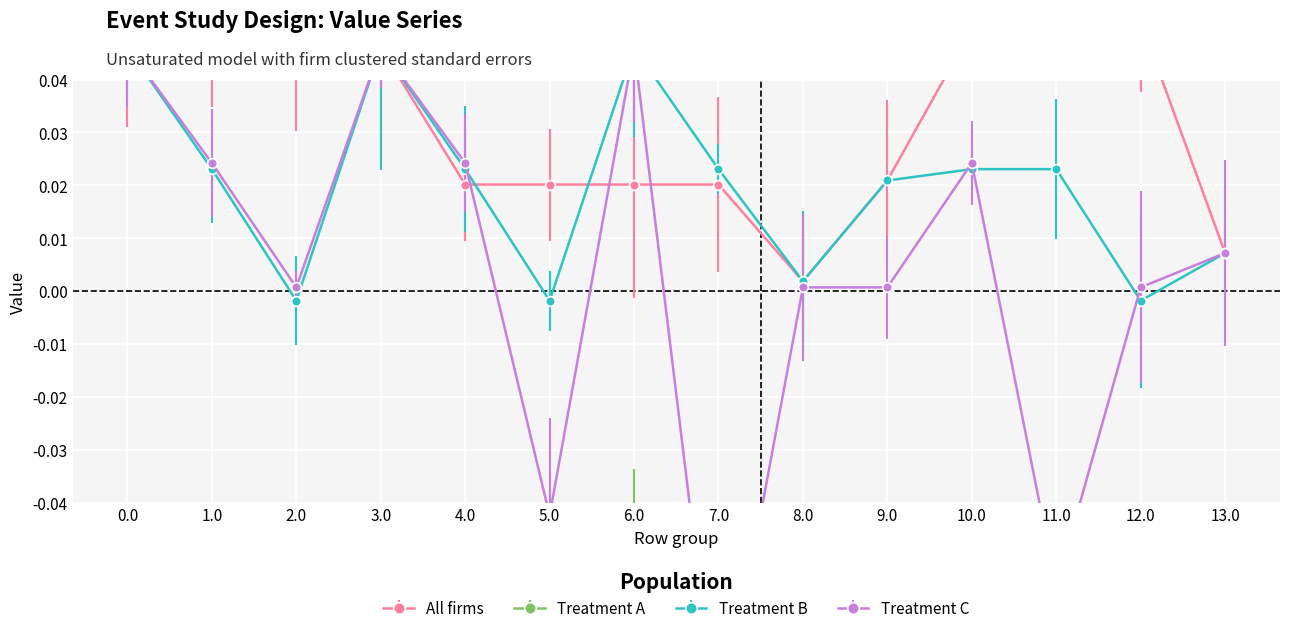

Rank the categories by Treatment C value from lowest to highest.

7.0, 11.0, 5.0, 2.0, 8.0, 9.0, 12.0, 13.0, 1.0, 4.0, 10.0, 0.0, 3.0, 6.0